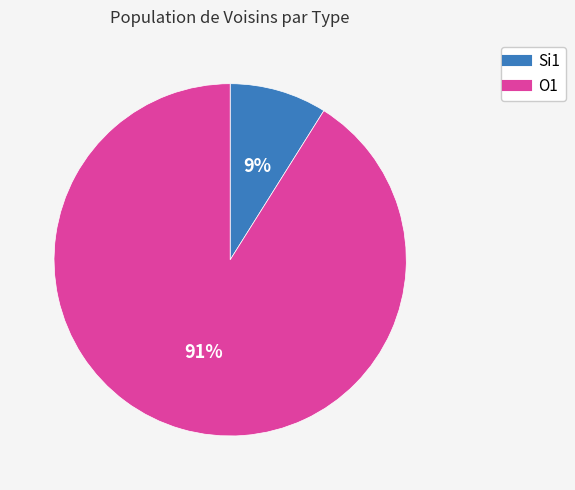

How many slices are in this pie chart?

2